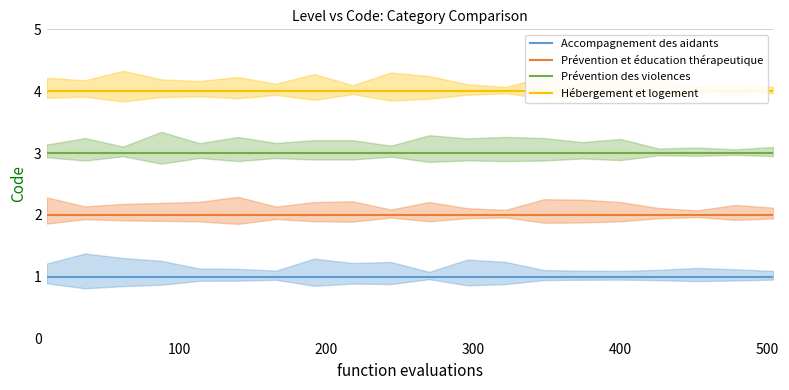

How many lines are shown in the chart?

4